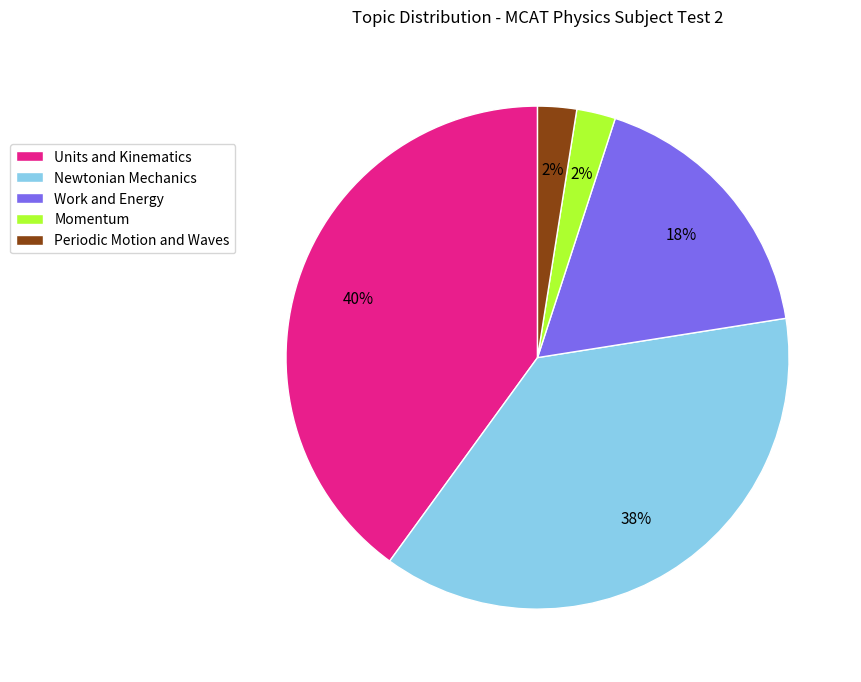

Do Momentum and Periodic Motion and Waves together represent more than half of the pie?

No